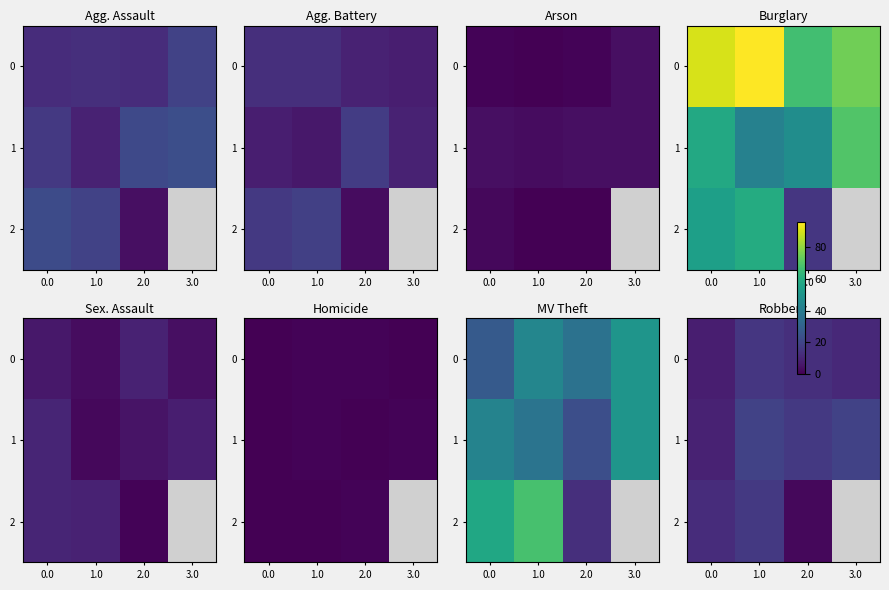

What is the sum of the 1 values at 0.0 and 1.0?

28.0